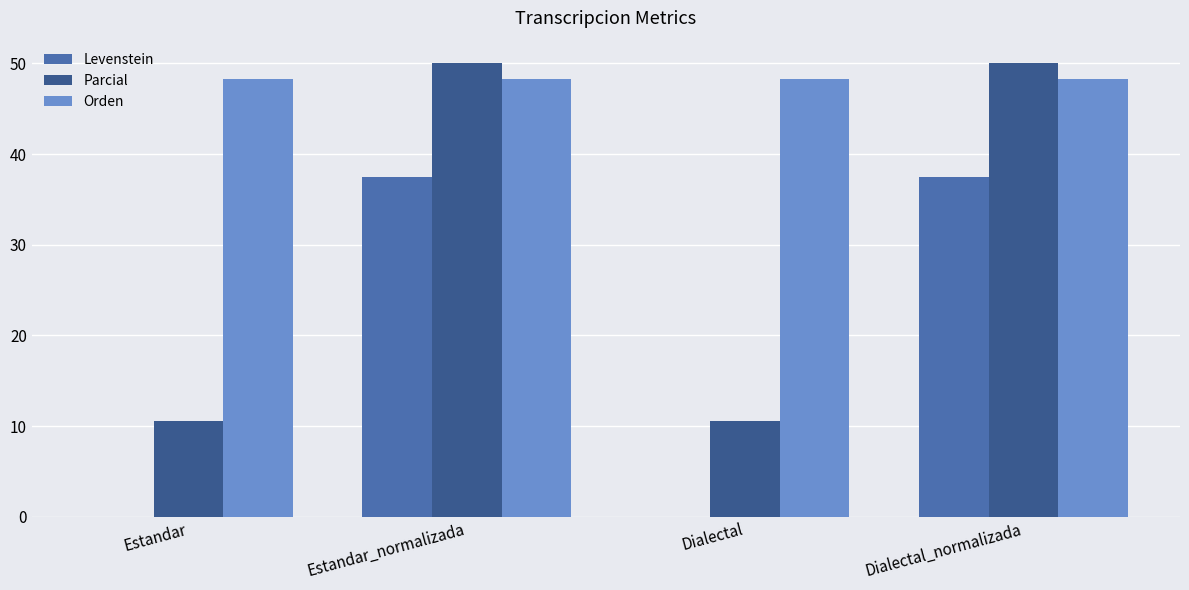

Which series changed the most between Dialectal and Dialectal_normalizada?

Parcial